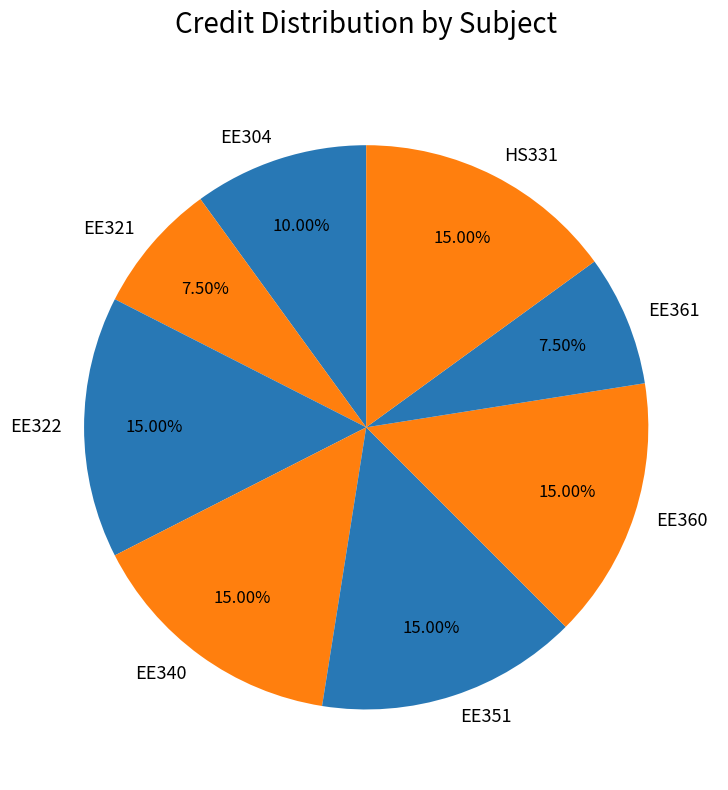

What is the total percentage of EE351 and HS331?

30.0%